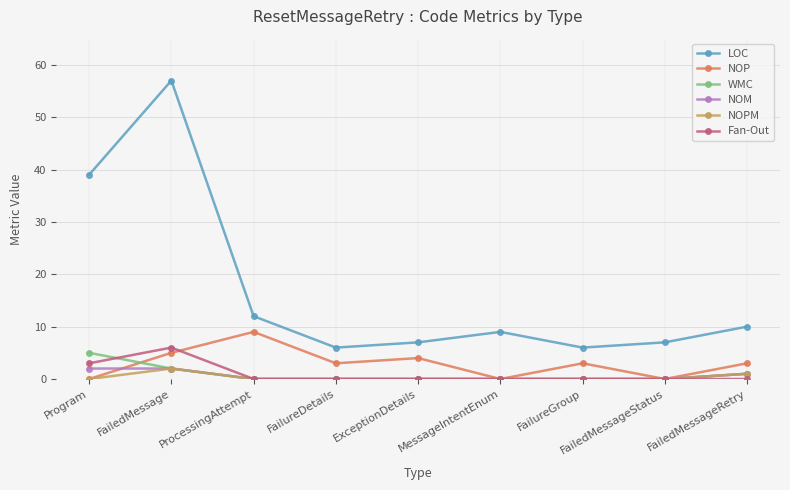

Where is the first local maximum for NOPM?

FailedMessage